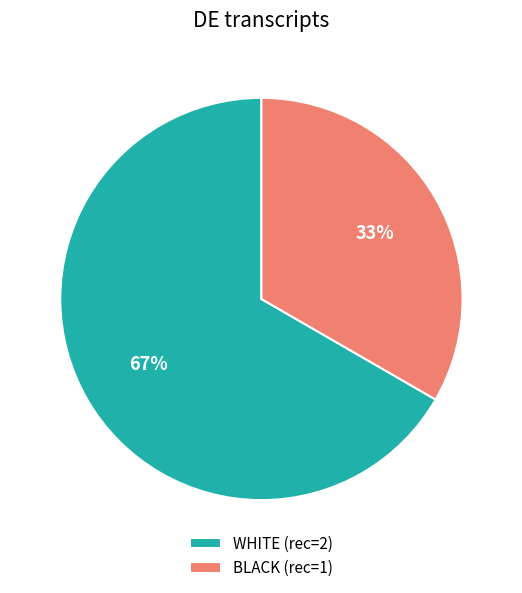

Approximately how many times larger is the value at WHITE (rec=2) compared to BLACK (rec=1)?

2.0